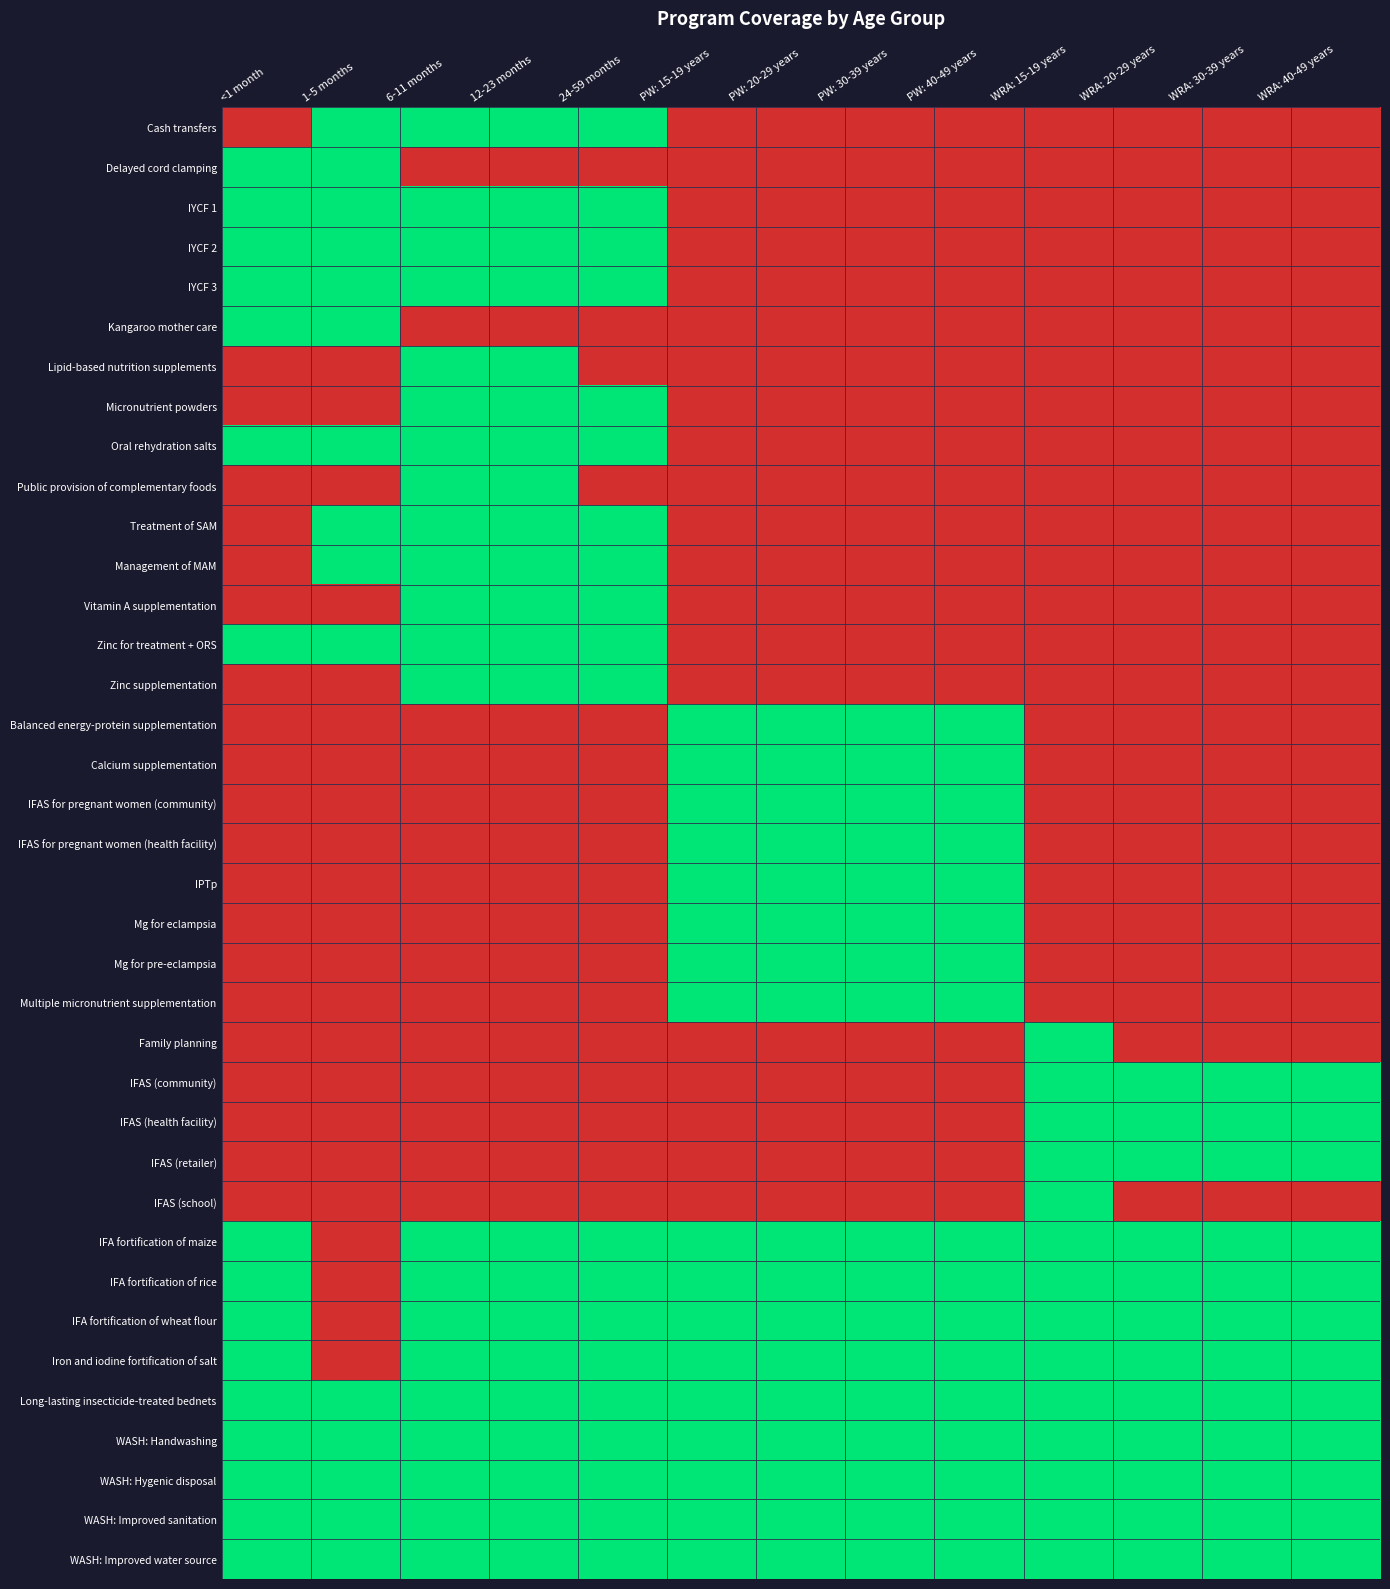

Reading left to right, transcribe all the data shown in this chart.

Cash transfers: <1 month=0	1-5 months=1	6-11 months=1	12-23 months=1	24-59 months=1	PW: 15-19 years=0	PW: 20-29 years=0	PW: 30-39 years=0	PW: 40-49 years=0	WRA: 15-19 years=0	WRA: 20-29 years=0	WRA: 30-39 years=0	WRA: 40-49 years=0
Delayed cord clamping: <1 month=1	1-5 months=1	6-11 months=0	12-23 months=0	24-59 months=0	PW: 15-19 years=0	PW: 20-29 years=0	PW: 30-39 years=0	PW: 40-49 years=0	WRA: 15-19 years=0	WRA: 20-29 years=0	WRA: 30-39 years=0	WRA: 40-49 years=0
IYCF 1: <1 month=1	1-5 months=1	6-11 months=1	12-23 months=1	24-59 months=1	PW: 15-19 years=0	PW: 20-29 years=0	PW: 30-39 years=0	PW: 40-49 years=0	WRA: 15-19 years=0	WRA: 20-29 years=0	WRA: 30-39 years=0	WRA: 40-49 years=0
IYCF 2: <1 month=1	1-5 months=1	6-11 months=1	12-23 months=1	24-59 months=1	PW: 15-19 years=0	PW: 20-29 years=0	PW: 30-39 years=0	PW: 40-49 years=0	WRA: 15-19 years=0	WRA: 20-29 years=0	WRA: 30-39 years=0	WRA: 40-49 years=0
IYCF 3: <1 month=1	1-5 months=1	6-11 months=1	12-23 months=1	24-59 months=1	PW: 15-19 years=0	PW: 20-29 years=0	PW: 30-39 years=0	PW: 40-49 years=0	WRA: 15-19 years=0	WRA: 20-29 years=0	WRA: 30-39 years=0	WRA: 40-49 years=0
Kangaroo mother care: <1 month=1	1-5 months=1	6-11 months=0	12-23 months=0	24-59 months=0	PW: 15-19 years=0	PW: 20-29 years=0	PW: 30-39 years=0	PW: 40-49 years=0	WRA: 15-19 years=0	WRA: 20-29 years=0	WRA: 30-39 years=0	WRA: 40-49 years=0
Lipid-based nutrition supplements: <1 month=0	1-5 months=0	6-11 months=1	12-23 months=1	24-59 months=0	PW: 15-19 years=0	PW: 20-29 years=0	PW: 30-39 years=0	PW: 40-49 years=0	WRA: 15-19 years=0	WRA: 20-29 years=0	WRA: 30-39 years=0	WRA: 40-49 years=0
Micronutrient powders: <1 month=0	1-5 months=0	6-11 months=1	12-23 months=1	24-59 months=1	PW: 15-19 years=0	PW: 20-29 years=0	PW: 30-39 years=0	PW: 40-49 years=0	WRA: 15-19 years=0	WRA: 20-29 years=0	WRA: 30-39 years=0	WRA: 40-49 years=0
Oral rehydration salts: <1 month=1	1-5 months=1	6-11 months=1	12-23 months=1	24-59 months=1	PW: 15-19 years=0	PW: 20-29 years=0	PW: 30-39 years=0	PW: 40-49 years=0	WRA: 15-19 years=0	WRA: 20-29 years=0	WRA: 30-39 years=0	WRA: 40-49 years=0
Public provision of complementary foods: <1 month=0	1-5 months=0	6-11 months=1	12-23 months=1	24-59 months=0	PW: 15-19 years=0	PW: 20-29 years=0	PW: 30-39 years=0	PW: 40-49 years=0	WRA: 15-19 years=0	WRA: 20-29 years=0	WRA: 30-39 years=0	WRA: 40-49 years=0
Treatment of SAM: <1 month=0	1-5 months=1	6-11 months=1	12-23 months=1	24-59 months=1	PW: 15-19 years=0	PW: 20-29 years=0	PW: 30-39 years=0	PW: 40-49 years=0	WRA: 15-19 years=0	WRA: 20-29 years=0	WRA: 30-39 years=0	WRA: 40-49 years=0
Management of MAM: <1 month=0	1-5 months=1	6-11 months=1	12-23 months=1	24-59 months=1	PW: 15-19 years=0	PW: 20-29 years=0	PW: 30-39 years=0	PW: 40-49 years=0	WRA: 15-19 years=0	WRA: 20-29 years=0	WRA: 30-39 years=0	WRA: 40-49 years=0
Vitamin A supplementation: <1 month=0	1-5 months=0	6-11 months=1	12-23 months=1	24-59 months=1	PW: 15-19 years=0	PW: 20-29 years=0	PW: 30-39 years=0	PW: 40-49 years=0	WRA: 15-19 years=0	WRA: 20-29 years=0	WRA: 30-39 years=0	WRA: 40-49 years=0
Zinc for treatment + ORS: <1 month=1	1-5 months=1	6-11 months=1	12-23 months=1	24-59 months=1	PW: 15-19 years=0	PW: 20-29 years=0	PW: 30-39 years=0	PW: 40-49 years=0	WRA: 15-19 years=0	WRA: 20-29 years=0	WRA: 30-39 years=0	WRA: 40-49 years=0
Zinc supplementation: <1 month=0	1-5 months=0	6-11 months=1	12-23 months=1	24-59 months=1	PW: 15-19 years=0	PW: 20-29 years=0	PW: 30-39 years=0	PW: 40-49 years=0	WRA: 15-19 years=0	WRA: 20-29 years=0	WRA: 30-39 years=0	WRA: 40-49 years=0
Balanced energy-protein supplementation: <1 month=0	1-5 months=0	6-11 months=0	12-23 months=0	24-59 months=0	PW: 15-19 years=1	PW: 20-29 years=1	PW: 30-39 years=1	PW: 40-49 years=1	WRA: 15-19 years=0	WRA: 20-29 years=0	WRA: 30-39 years=0	WRA: 40-49 years=0
Calcium supplementation: <1 month=0	1-5 months=0	6-11 months=0	12-23 months=0	24-59 months=0	PW: 15-19 years=1	PW: 20-29 years=1	PW: 30-39 years=1	PW: 40-49 years=1	WRA: 15-19 years=0	WRA: 20-29 years=0	WRA: 30-39 years=0	WRA: 40-49 years=0
IFAS for pregnant women (community): <1 month=0	1-5 months=0	6-11 months=0	12-23 months=0	24-59 months=0	PW: 15-19 years=1	PW: 20-29 years=1	PW: 30-39 years=1	PW: 40-49 years=1	WRA: 15-19 years=0	WRA: 20-29 years=0	WRA: 30-39 years=0	WRA: 40-49 years=0
IFAS for pregnant women (health facility): <1 month=0	1-5 months=0	6-11 months=0	12-23 months=0	24-59 months=0	PW: 15-19 years=1	PW: 20-29 years=1	PW: 30-39 years=1	PW: 40-49 years=1	WRA: 15-19 years=0	WRA: 20-29 years=0	WRA: 30-39 years=0	WRA: 40-49 years=0
IPTp: <1 month=0	1-5 months=0	6-11 months=0	12-23 months=0	24-59 months=0	PW: 15-19 years=1	PW: 20-29 years=1	PW: 30-39 years=1	PW: 40-49 years=1	WRA: 15-19 years=0	WRA: 20-29 years=0	WRA: 30-39 years=0	WRA: 40-49 years=0
Mg for eclampsia: <1 month=0	1-5 months=0	6-11 months=0	12-23 months=0	24-59 months=0	PW: 15-19 years=1	PW: 20-29 years=1	PW: 30-39 years=1	PW: 40-49 years=1	WRA: 15-19 years=0	WRA: 20-29 years=0	WRA: 30-39 years=0	WRA: 40-49 years=0
Mg for pre-eclampsia: <1 month=0	1-5 months=0	6-11 months=0	12-23 months=0	24-59 months=0	PW: 15-19 years=1	PW: 20-29 years=1	PW: 30-39 years=1	PW: 40-49 years=1	WRA: 15-19 years=0	WRA: 20-29 years=0	WRA: 30-39 years=0	WRA: 40-49 years=0
Multiple micronutrient supplementation: <1 month=0	1-5 months=0	6-11 months=0	12-23 months=0	24-59 months=0	PW: 15-19 years=1	PW: 20-29 years=1	PW: 30-39 years=1	PW: 40-49 years=1	WRA: 15-19 years=0	WRA: 20-29 years=0	WRA: 30-39 years=0	WRA: 40-49 years=0
Family planning: <1 month=0	1-5 months=0	6-11 months=0	12-23 months=0	24-59 months=0	PW: 15-19 years=0	PW: 20-29 years=0	PW: 30-39 years=0	PW: 40-49 years=0	WRA: 15-19 years=1	WRA: 20-29 years=0	WRA: 30-39 years=0	WRA: 40-49 years=0
IFAS (community): <1 month=0	1-5 months=0	6-11 months=0	12-23 months=0	24-59 months=0	PW: 15-19 years=0	PW: 20-29 years=0	PW: 30-39 years=0	PW: 40-49 years=0	WRA: 15-19 years=1	WRA: 20-29 years=1	WRA: 30-39 years=1	WRA: 40-49 years=1
IFAS (health facility): <1 month=0	1-5 months=0	6-11 months=0	12-23 months=0	24-59 months=0	PW: 15-19 years=0	PW: 20-29 years=0	PW: 30-39 years=0	PW: 40-49 years=0	WRA: 15-19 years=1	WRA: 20-29 years=1	WRA: 30-39 years=1	WRA: 40-49 years=1
IFAS (retailer): <1 month=0	1-5 months=0	6-11 months=0	12-23 months=0	24-59 months=0	PW: 15-19 years=0	PW: 20-29 years=0	PW: 30-39 years=0	PW: 40-49 years=0	WRA: 15-19 years=1	WRA: 20-29 years=1	WRA: 30-39 years=1	WRA: 40-49 years=1
IFAS (school): <1 month=0	1-5 months=0	6-11 months=0	12-23 months=0	24-59 months=0	PW: 15-19 years=0	PW: 20-29 years=0	PW: 30-39 years=0	PW: 40-49 years=0	WRA: 15-19 years=1	WRA: 20-29 years=0	WRA: 30-39 years=0	WRA: 40-49 years=0
IFA fortification of maize: <1 month=1	1-5 months=0	6-11 months=1	12-23 months=1	24-59 months=1	PW: 15-19 years=1	PW: 20-29 years=1	PW: 30-39 years=1	PW: 40-49 years=1	WRA: 15-19 years=1	WRA: 20-29 years=1	WRA: 30-39 years=1	WRA: 40-49 years=1
IFA fortification of rice: <1 month=1	1-5 months=0	6-11 months=1	12-23 months=1	24-59 months=1	PW: 15-19 years=1	PW: 20-29 years=1	PW: 30-39 years=1	PW: 40-49 years=1	WRA: 15-19 years=1	WRA: 20-29 years=1	WRA: 30-39 years=1	WRA: 40-49 years=1
IFA fortification of wheat flour: <1 month=1	1-5 months=0	6-11 months=1	12-23 months=1	24-59 months=1	PW: 15-19 years=1	PW: 20-29 years=1	PW: 30-39 years=1	PW: 40-49 years=1	WRA: 15-19 years=1	WRA: 20-29 years=1	WRA: 30-39 years=1	WRA: 40-49 years=1
Iron and iodine fortification of salt: <1 month=1	1-5 months=0	6-11 months=1	12-23 months=1	24-59 months=1	PW: 15-19 years=1	PW: 20-29 years=1	PW: 30-39 years=1	PW: 40-49 years=1	WRA: 15-19 years=1	WRA: 20-29 years=1	WRA: 30-39 years=1	WRA: 40-49 years=1
Long-lasting insecticide-treated bednets: <1 month=1	1-5 months=1	6-11 months=1	12-23 months=1	24-59 months=1	PW: 15-19 years=1	PW: 20-29 years=1	PW: 30-39 years=1	PW: 40-49 years=1	WRA: 15-19 years=1	WRA: 20-29 years=1	WRA: 30-39 years=1	WRA: 40-49 years=1
WASH: Handwashing: <1 month=1	1-5 months=1	6-11 months=1	12-23 months=1	24-59 months=1	PW: 15-19 years=1	PW: 20-29 years=1	PW: 30-39 years=1	PW: 40-49 years=1	WRA: 15-19 years=1	WRA: 20-29 years=1	WRA: 30-39 years=1	WRA: 40-49 years=1
WASH: Hygenic disposal: <1 month=1	1-5 months=1	6-11 months=1	12-23 months=1	24-59 months=1	PW: 15-19 years=1	PW: 20-29 years=1	PW: 30-39 years=1	PW: 40-49 years=1	WRA: 15-19 years=1	WRA: 20-29 years=1	WRA: 30-39 years=1	WRA: 40-49 years=1
WASH: Improved sanitation: <1 month=1	1-5 months=1	6-11 months=1	12-23 months=1	24-59 months=1	PW: 15-19 years=1	PW: 20-29 years=1	PW: 30-39 years=1	PW: 40-49 years=1	WRA: 15-19 years=1	WRA: 20-29 years=1	WRA: 30-39 years=1	WRA: 40-49 years=1
WASH: Improved water source: <1 month=1	1-5 months=1	6-11 months=1	12-23 months=1	24-59 months=1	PW: 15-19 years=1	PW: 20-29 years=1	PW: 30-39 years=1	PW: 40-49 years=1	WRA: 15-19 years=1	WRA: 20-29 years=1	WRA: 30-39 years=1	WRA: 40-49 years=1